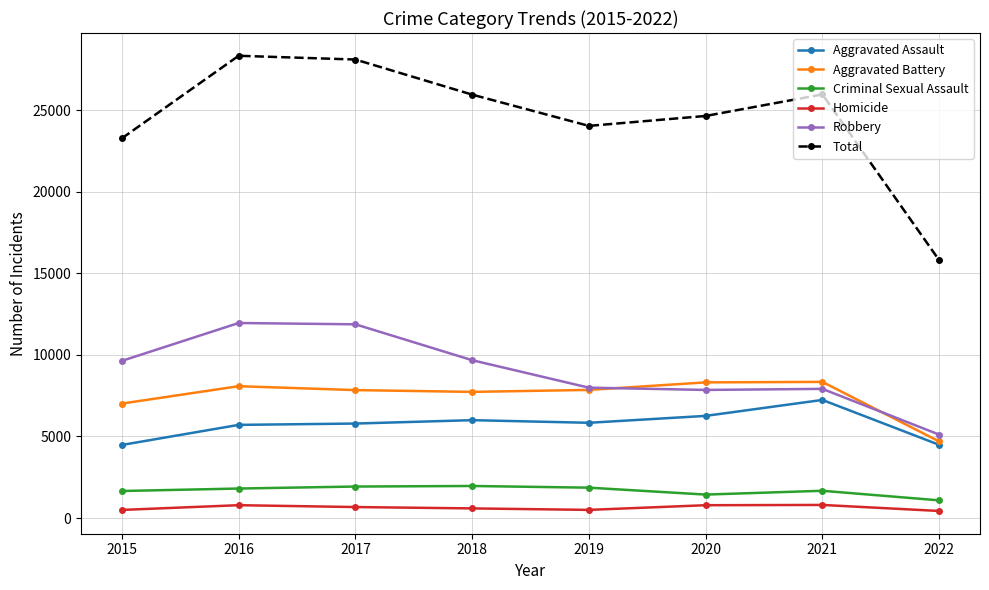

True or false: Robbery and Homicide intersect in this chart.

False